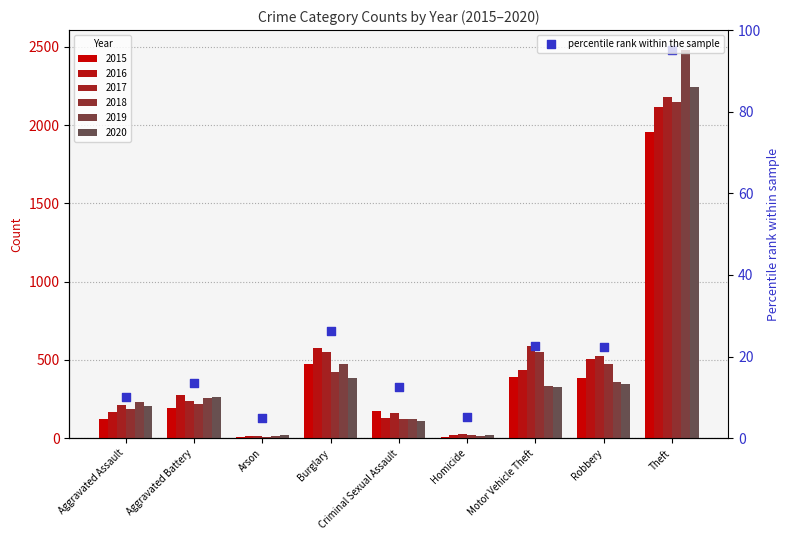

What is the change in value from Criminal Sexual Assault to Motor Vehicle Theft?

+10.0